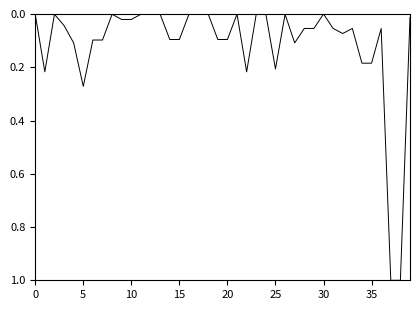

What is the maximum value shown in the chart?

1.0